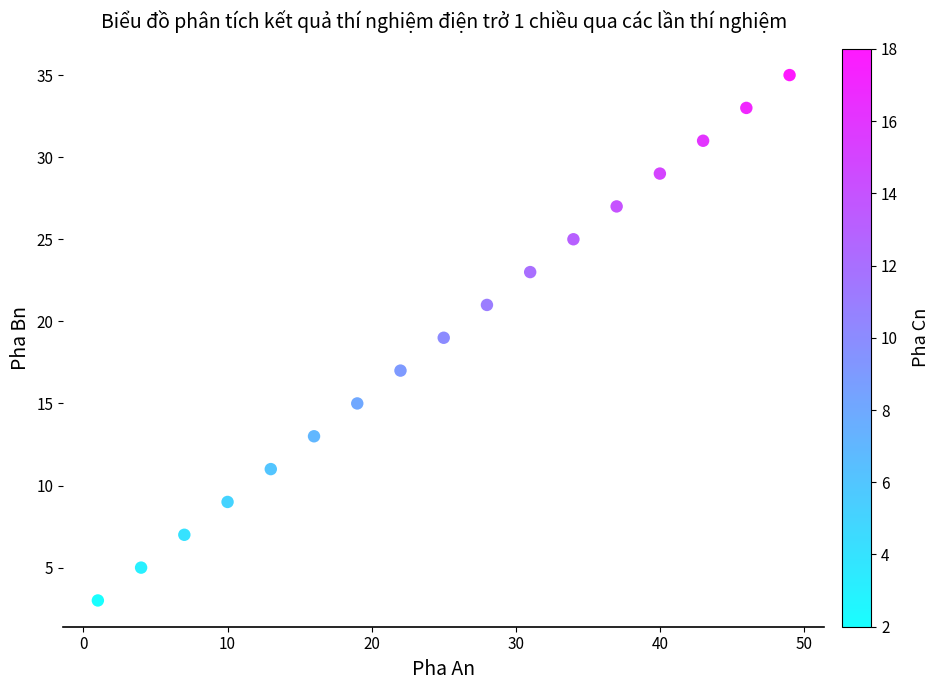

What is the range of X values (max minus min)?

48